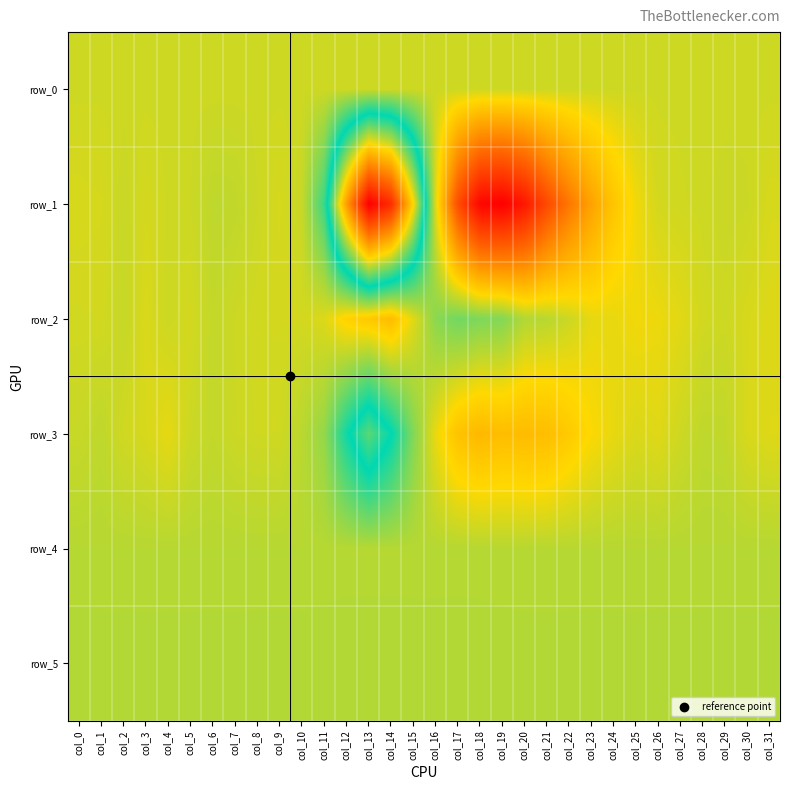

Rank the series by their maximum value, from lowest to highest.

row_0, row_4, row_5, row_2, row_3, row_1